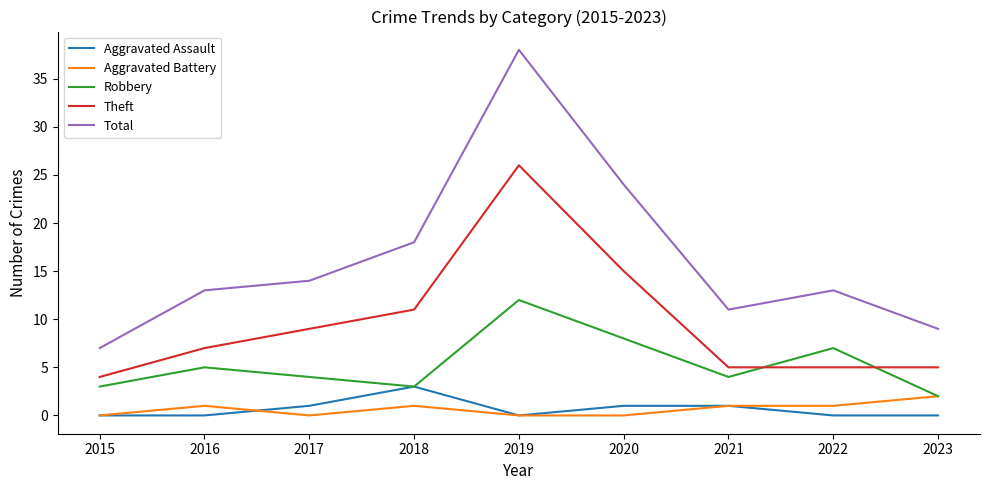

At which category does Total reach its first local valley?

2021